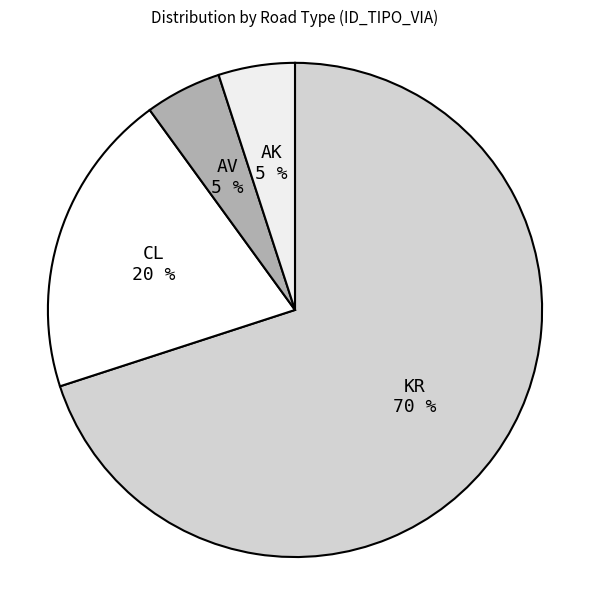

Approximately how many times larger is the value at AV compared to AK?

1.0